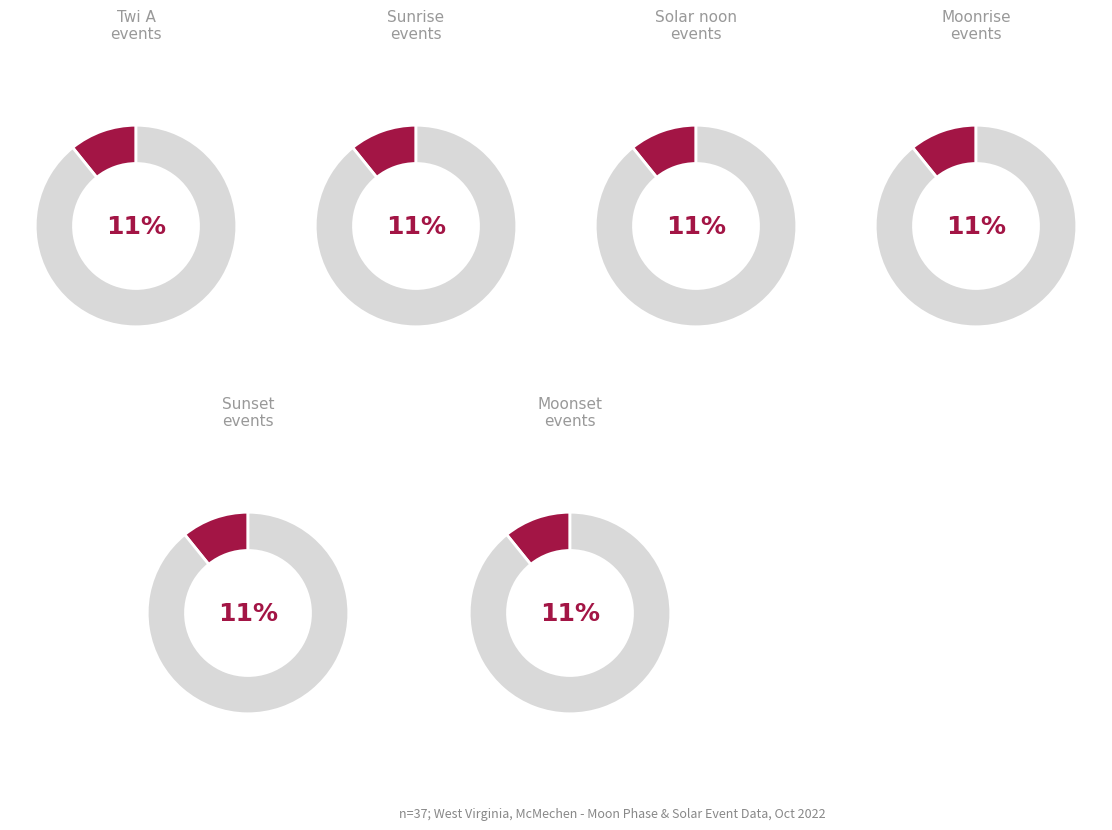

Which slice is the largest?

Twi A